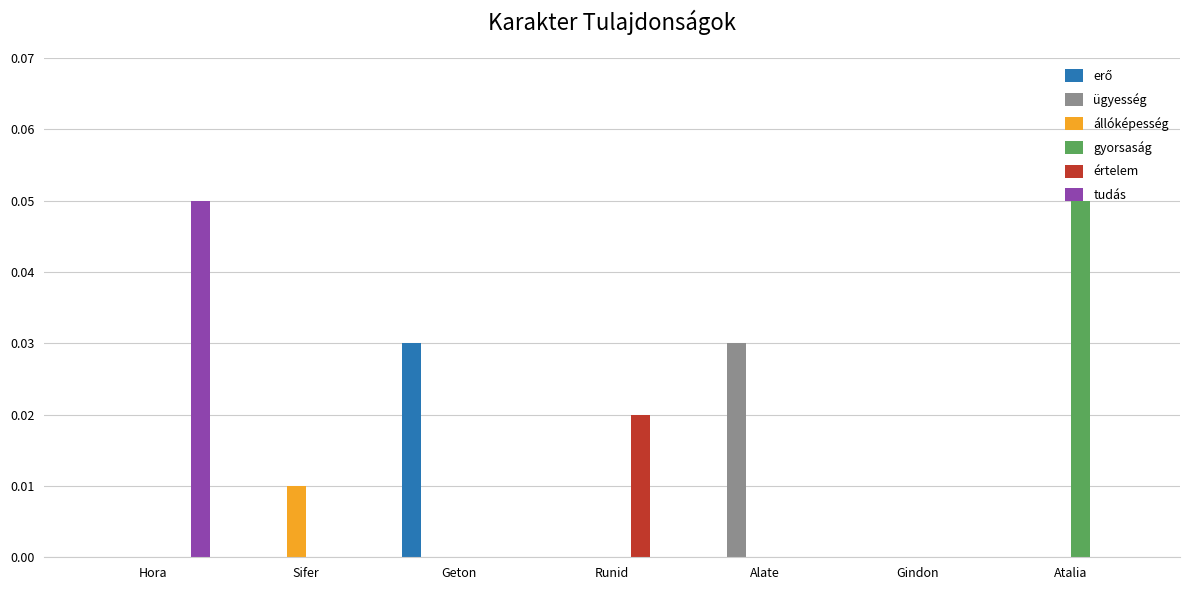

Which category has the highest value in the értelem series?

Runid